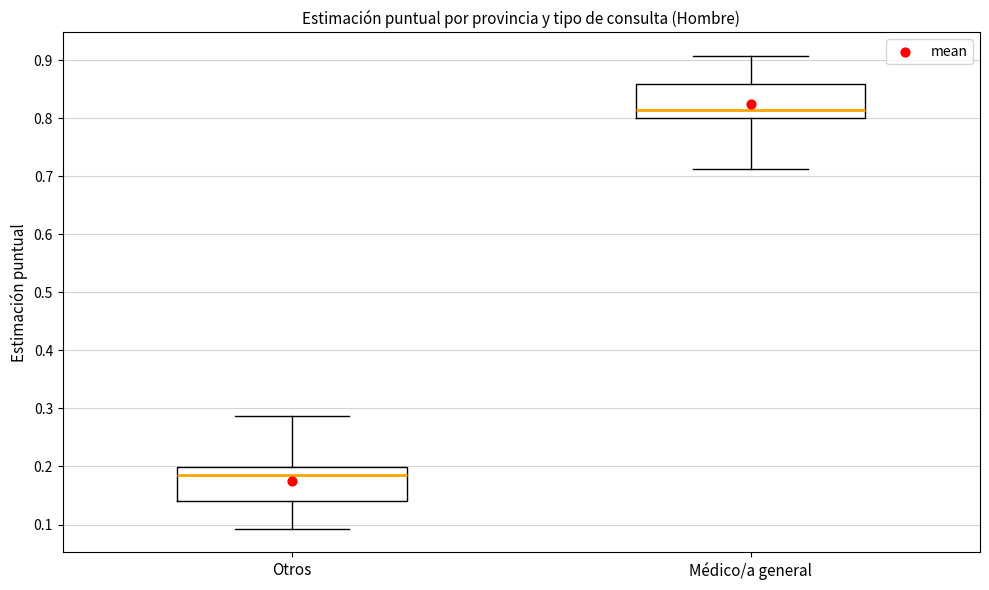

Which box has the lowest median line?

Otros